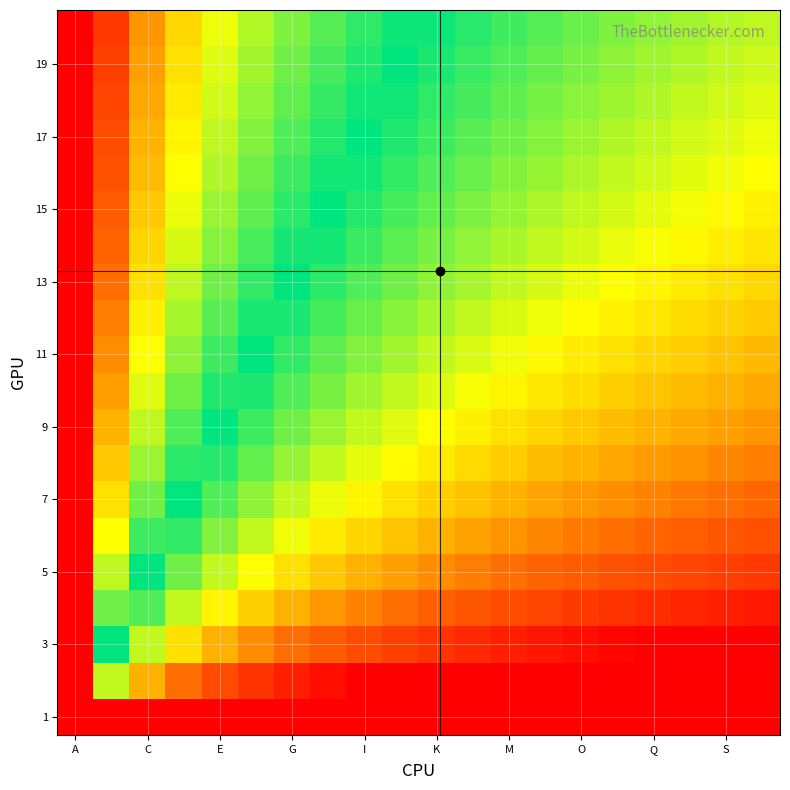

At which category is the sum across all series the highest?

A